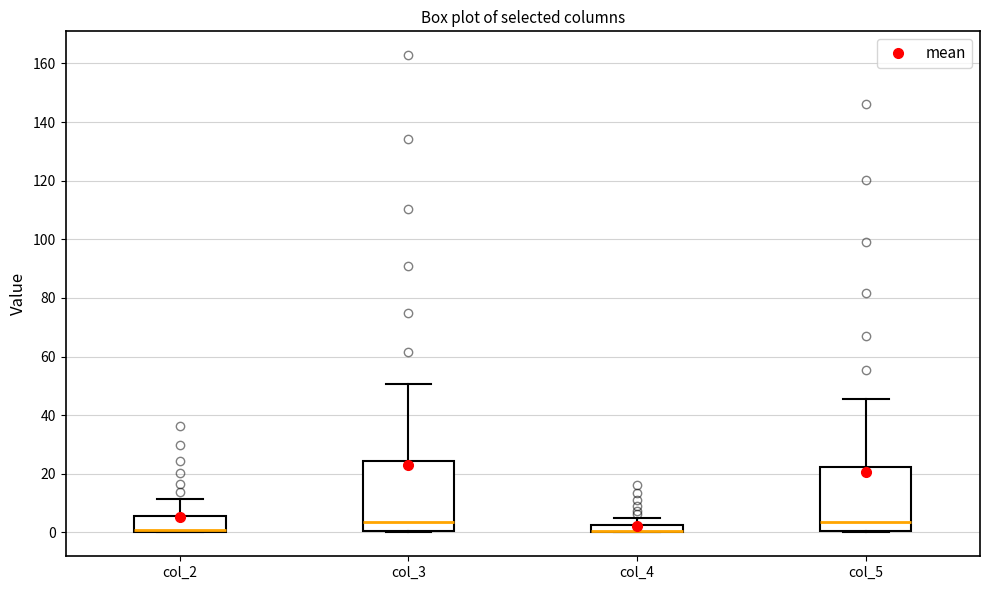

Comparing the boxes themselves (not the whiskers), which one is the tallest?

col_3